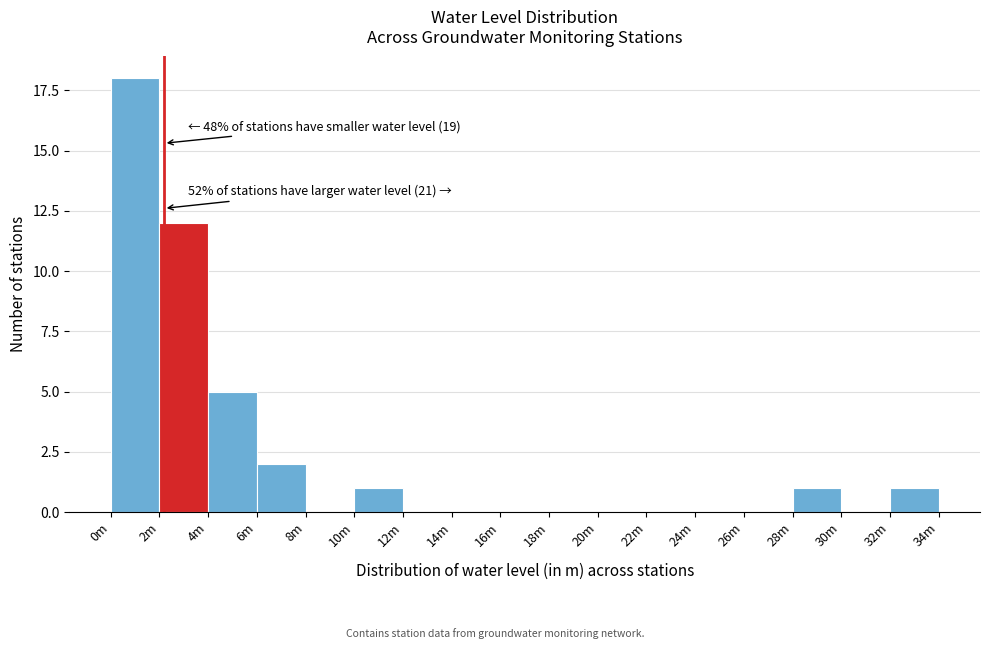

Reading right to left, what are all the values shown in this chart?

32m=1	30m=0	28m=1	26m=0	24m=0	22m=0	20m=0	18m=0	16m=0	14m=0	12m=0	10m=1	8m=0	6m=2	4m=5	2m=12	0m=18